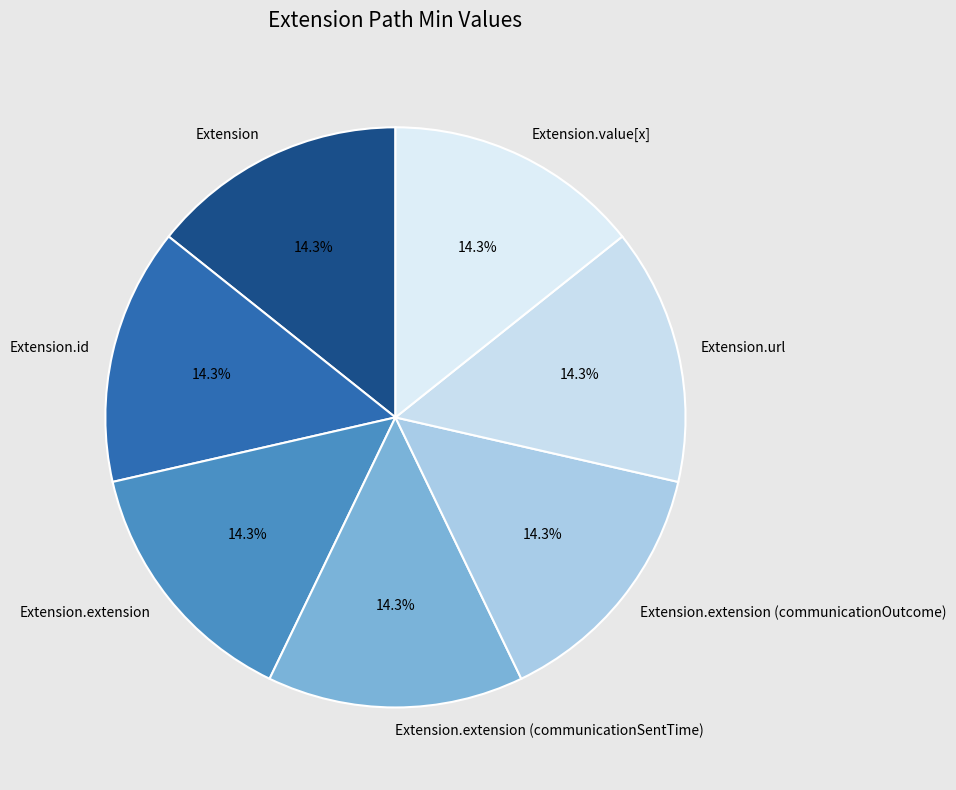

Does any single category account for the majority?

No